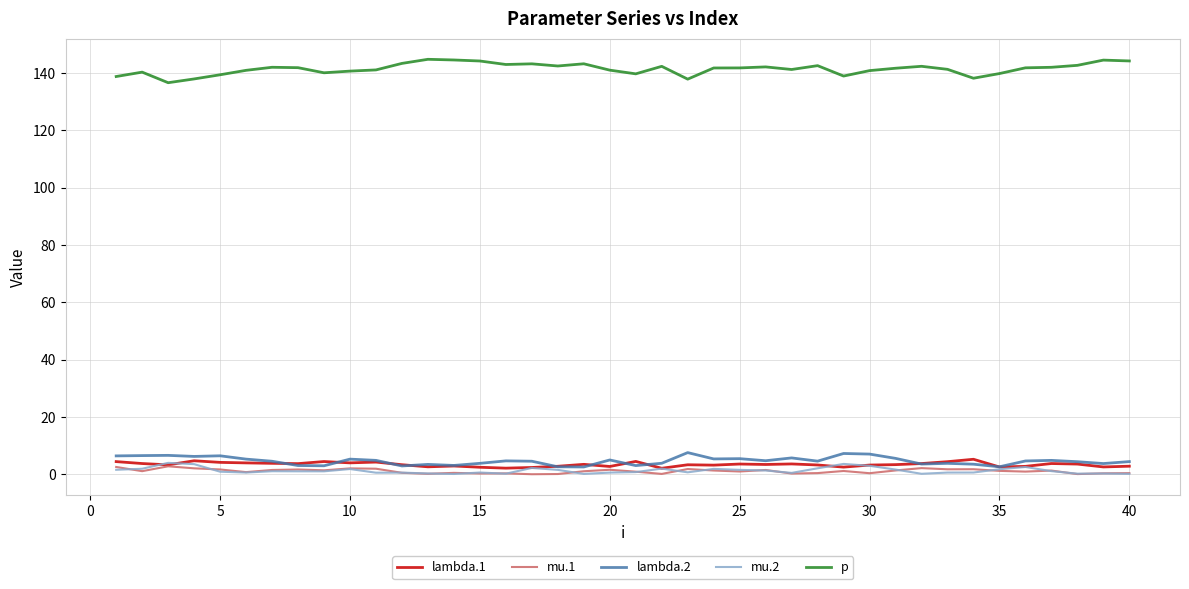

Which series has the largest range (max minus min)?

p